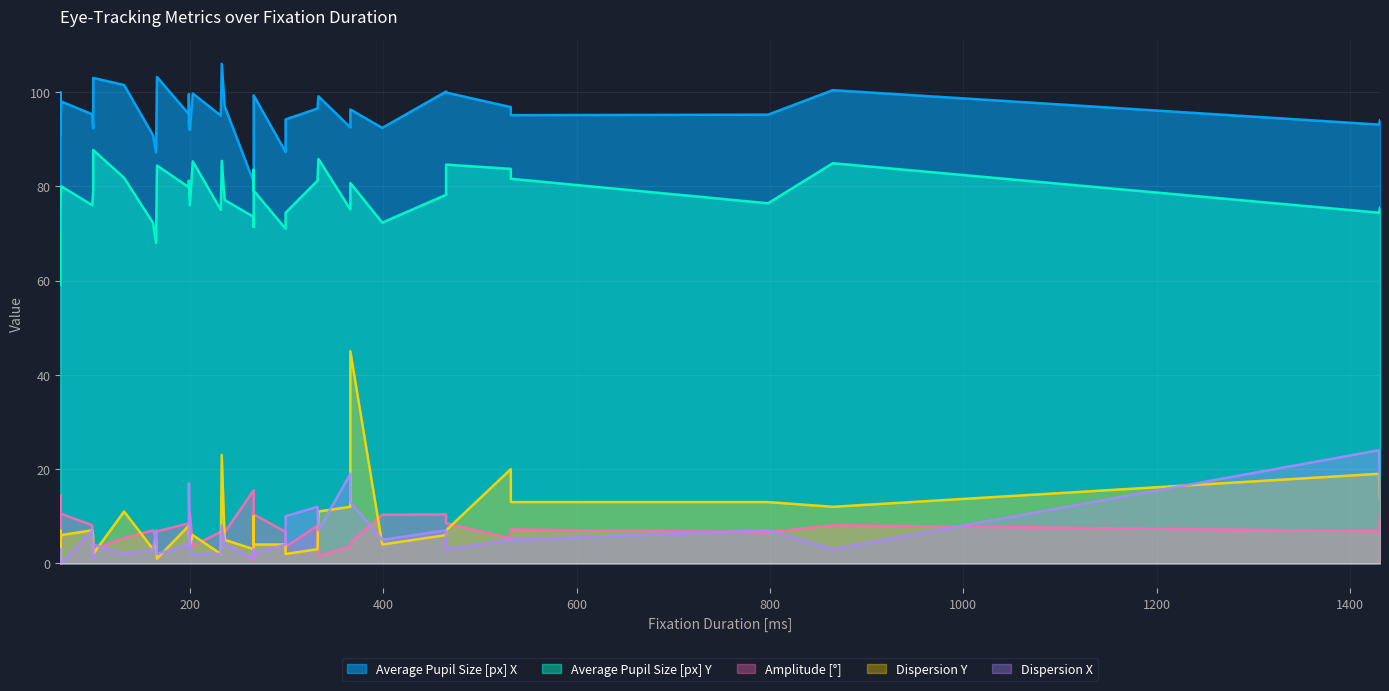

What is the average value of the Dispersion Y series?

8.1